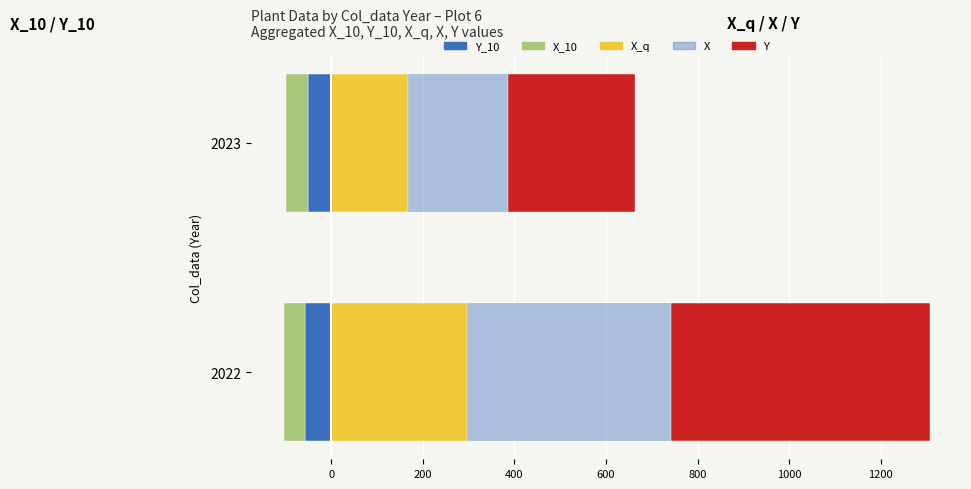

What is the total value across all series at 2023?

564.0